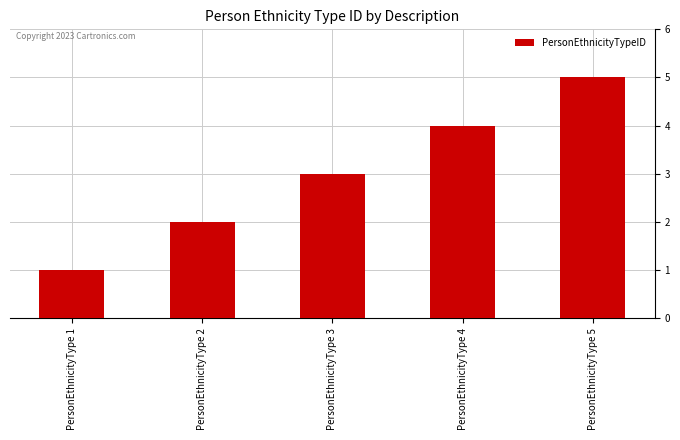

What is the change in value from PersonEthnicityType 3 to PersonEthnicityType 4?

+1